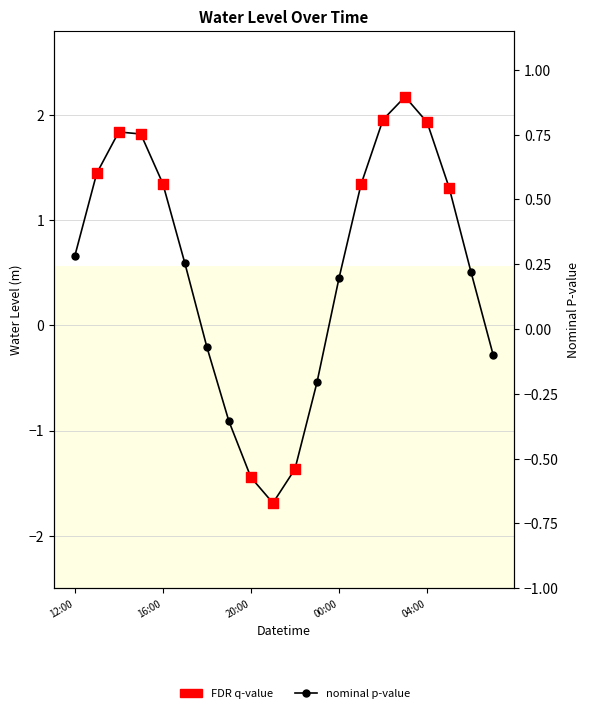

Which has a higher value, 13 or 7?

13